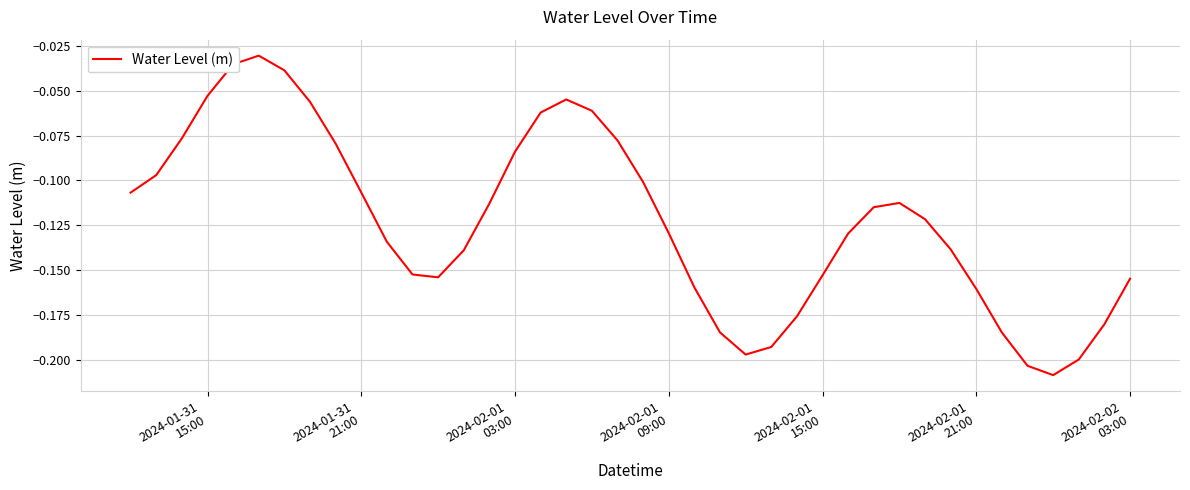

How many lines are shown in the chart?

1